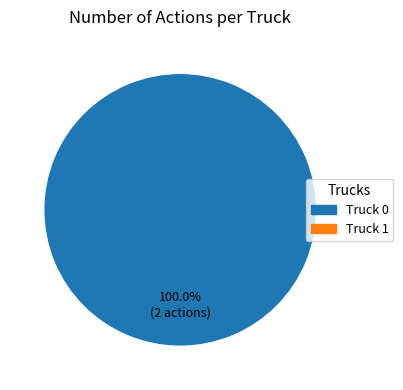

Is there any slice that represents more than half of the pie?

Yes